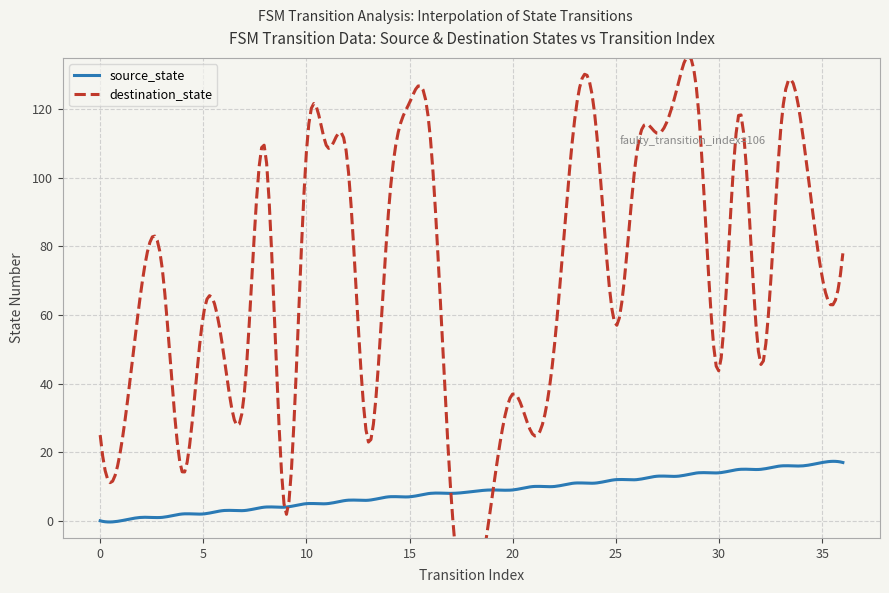

What are all the series names shown in the legend?

source_state, destination_state